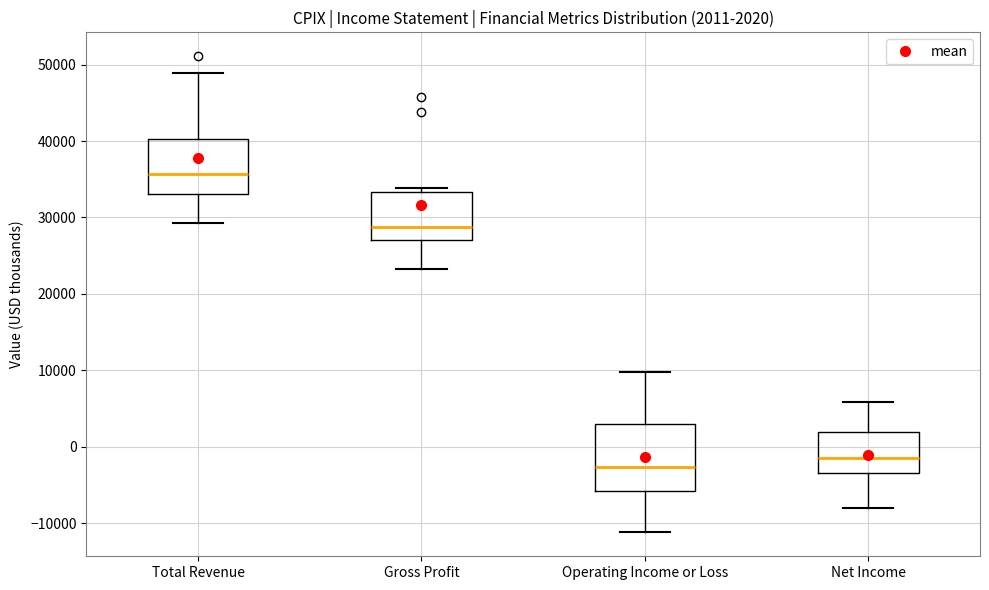

Which box is the tallest, from its lower edge to its upper edge?

Operating Income or Loss